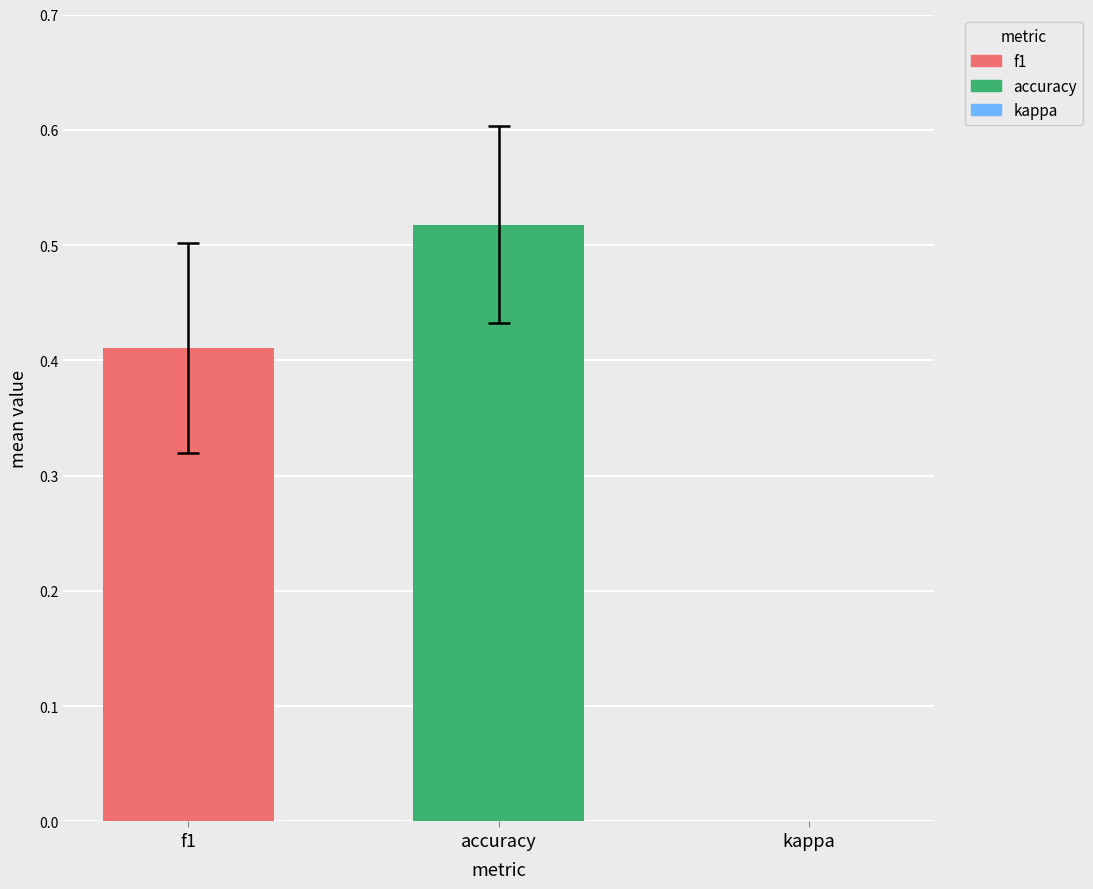

What is the sum of all kappa values?

-1.3